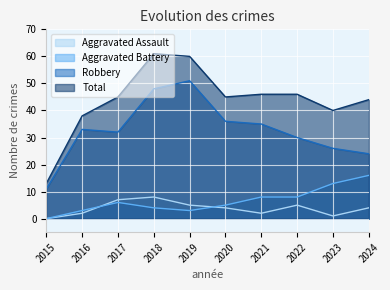

Count the number of categories in the chart.

10